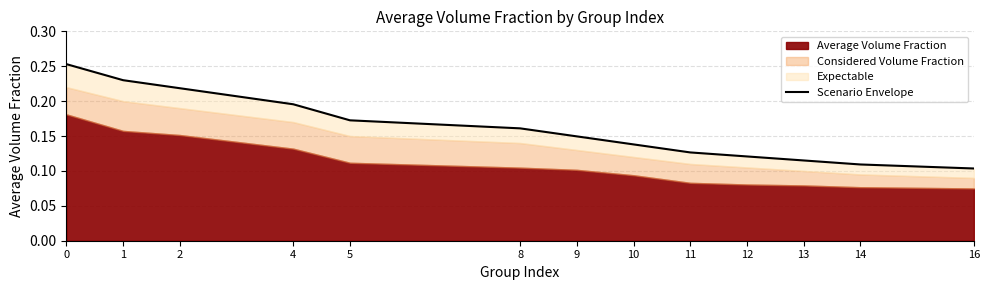

List the labels in order of value, smallest first.

16, 14, 13, 12, 11, 10, 9, 8, 5, 4, 2, 1, 0